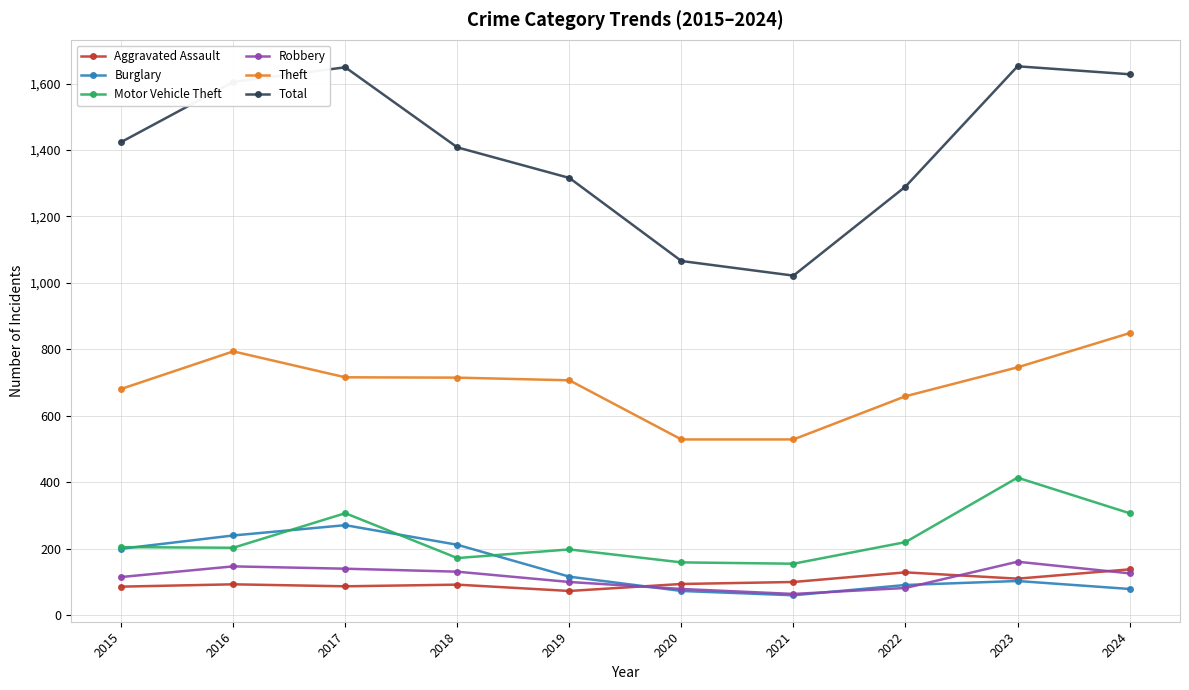

True or false: Burglary and Theft intersect in this chart.

False